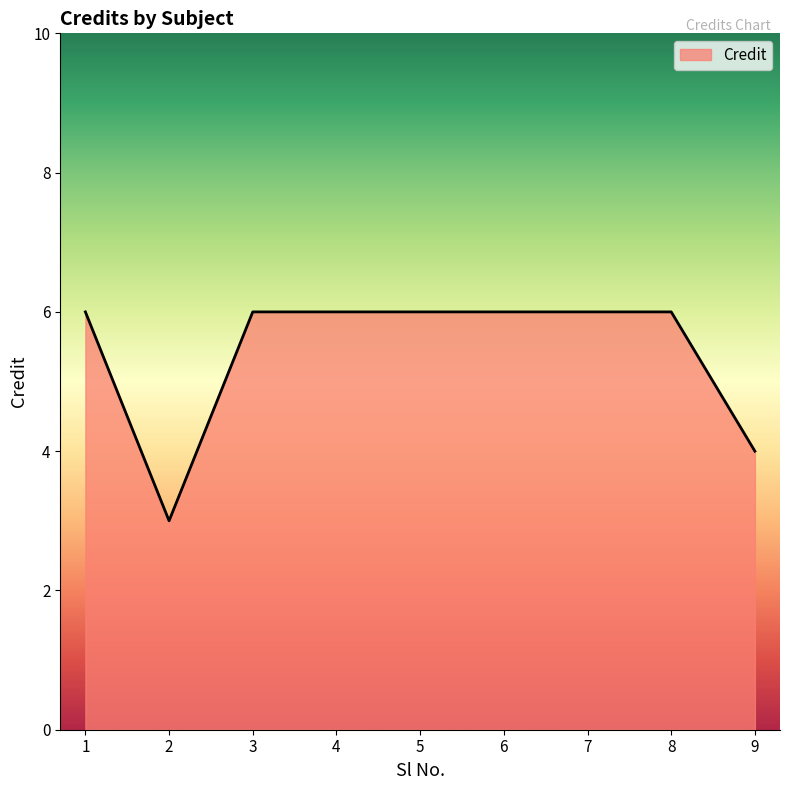

Approximately how many times larger is the value at 4 compared to 8?

1.0